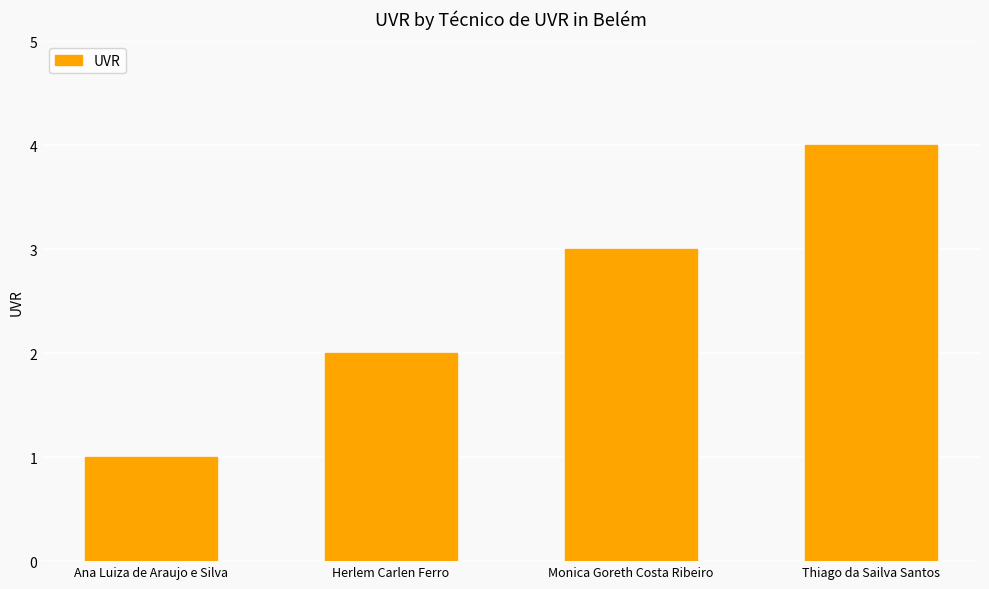

What is the difference between the values at Ana Luiza de Araujo e Silva and Monica Goreth Costa Ribeiro?

2